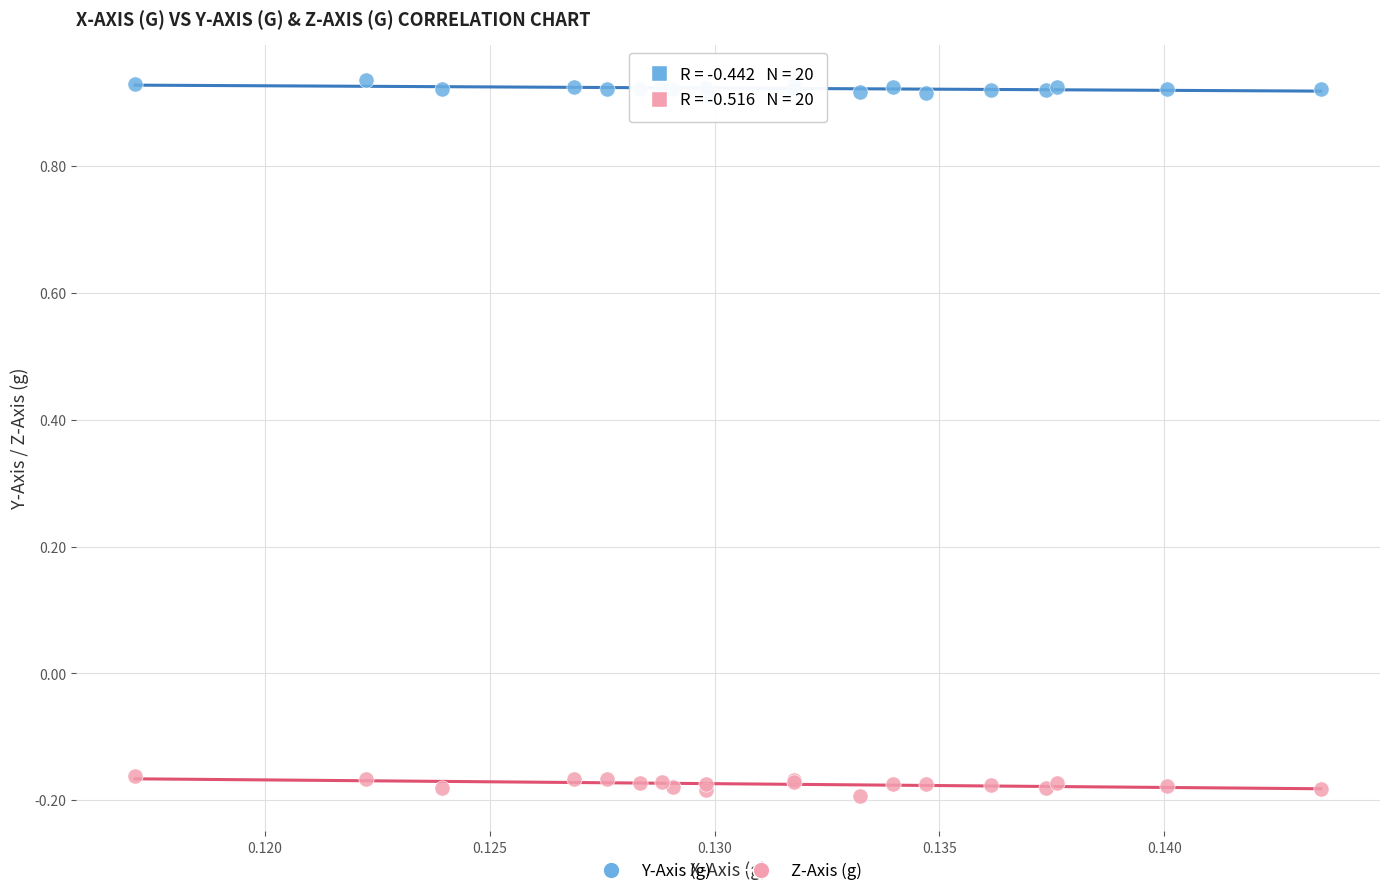

Which series reaches the minimum Y coordinate?

Z-Axis (g)